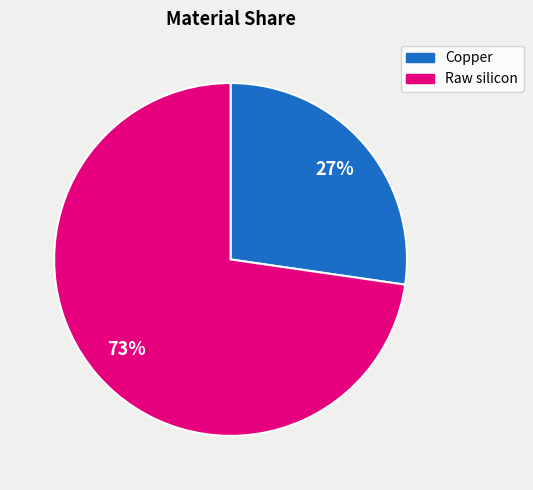

The Copper slice represents 33% of the pie. True or false?

False